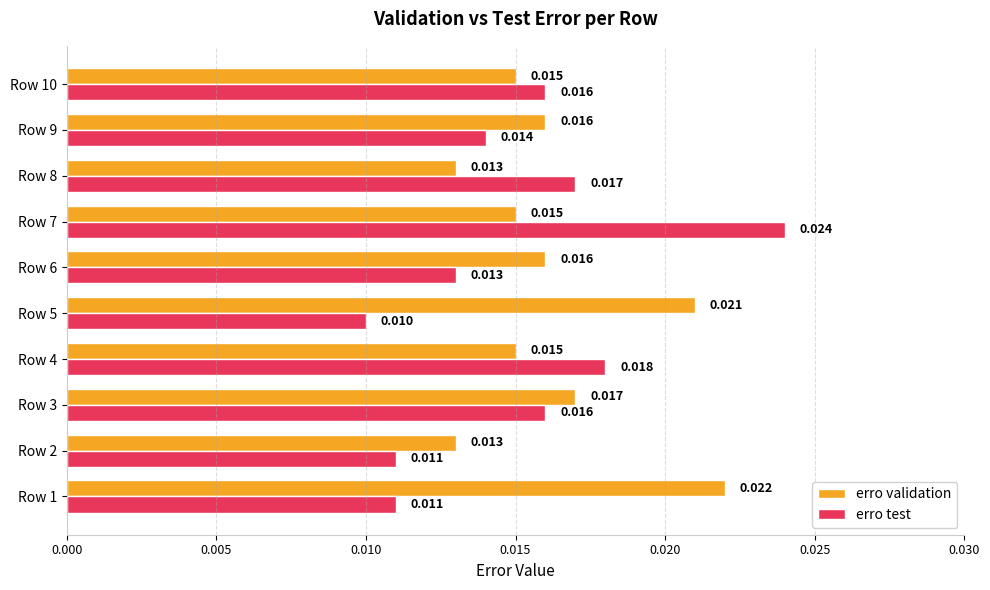

Rank the series at Row 9 from highest to lowest value.

erro validation, erro test